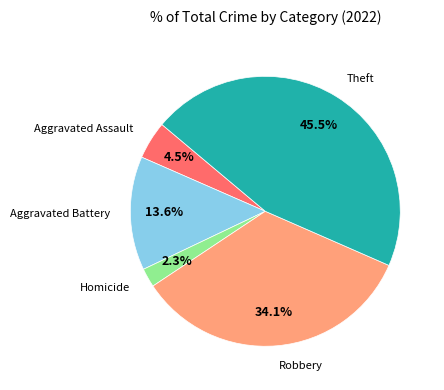

Does any single category account for the majority?

No